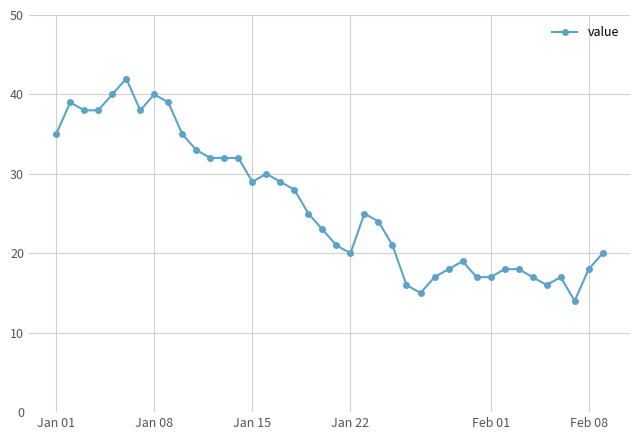

What is the average value?

26